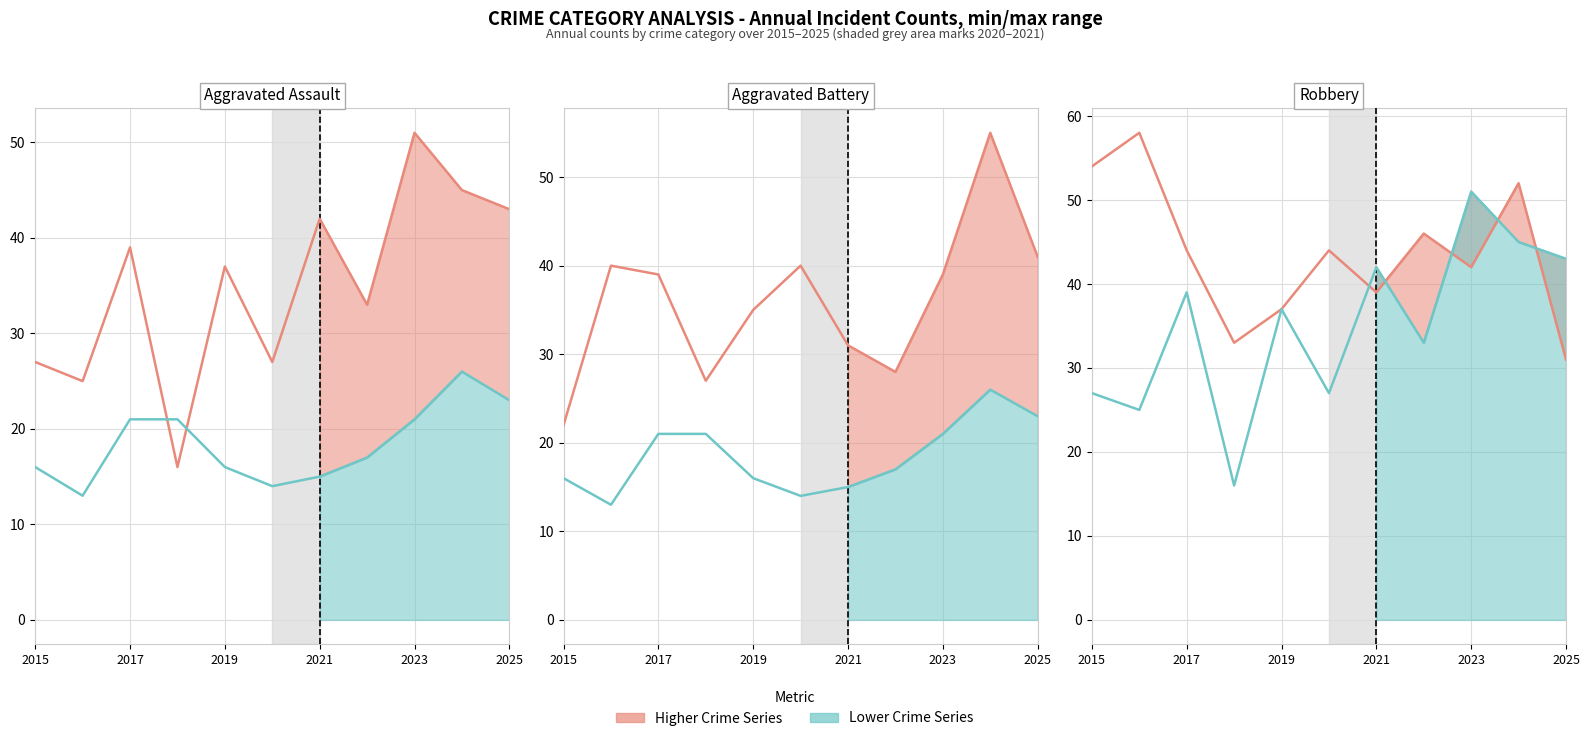

How many interior local peaks does the Aggravated Battery series have?

3